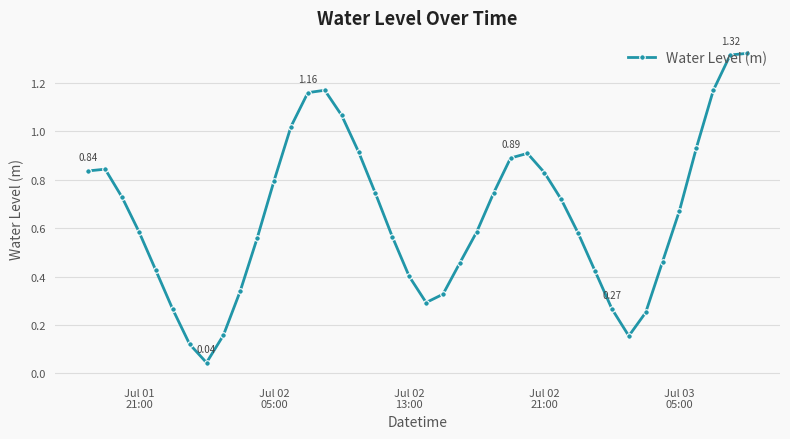

How many points are higher than both their immediate neighbors (excluding endpoints)?

3